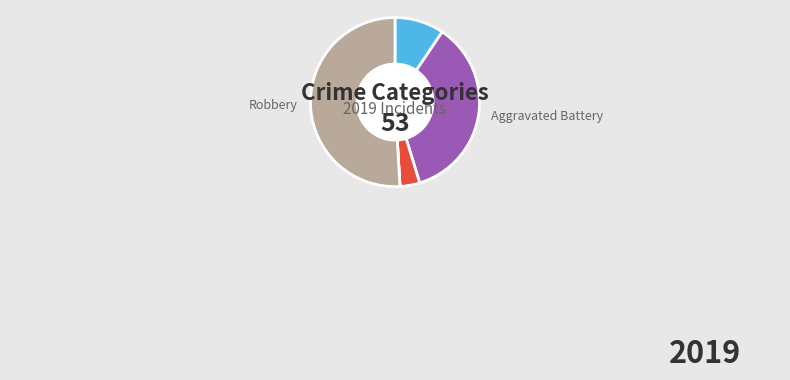

Which slice represents more than half of the pie?

Robbery